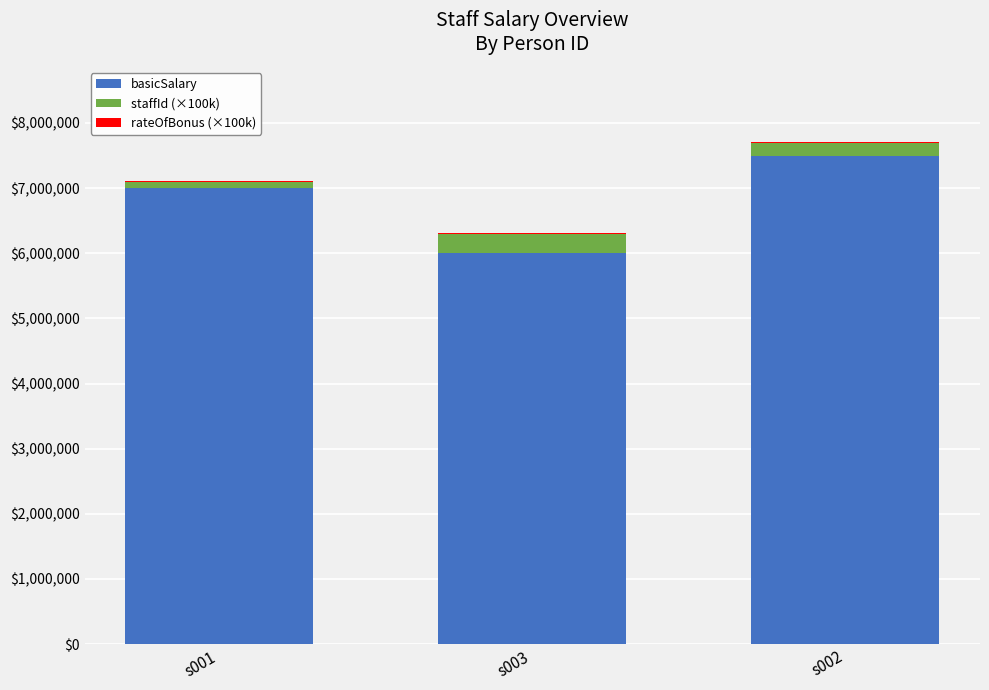

At which label does basicSalary reach its peak?

s002